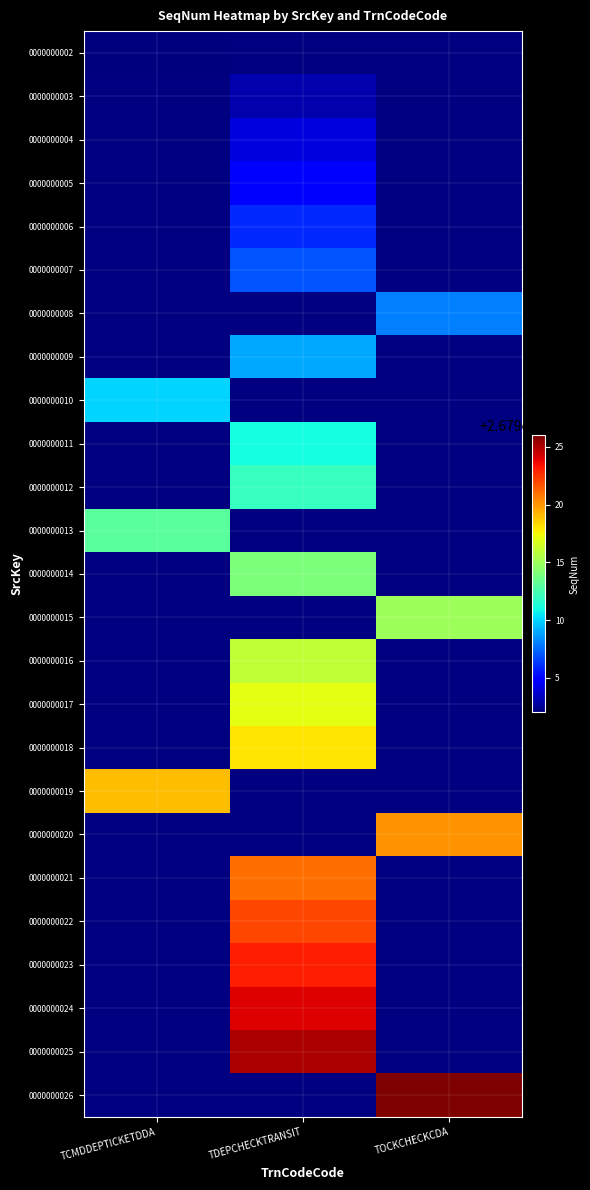

How many 0000000010 values are between 0 and 26790000010?

3